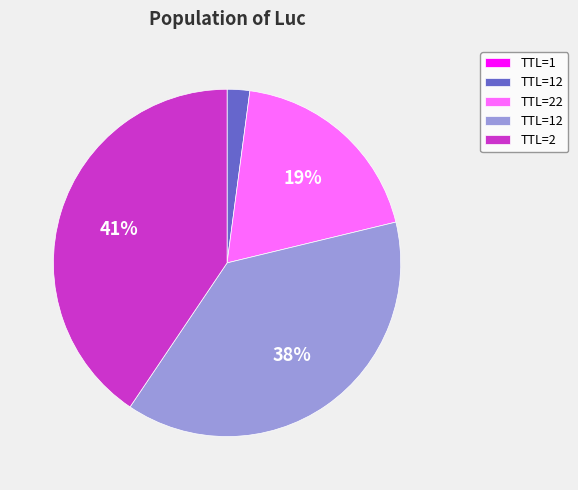

Does any single category account for the majority?

No